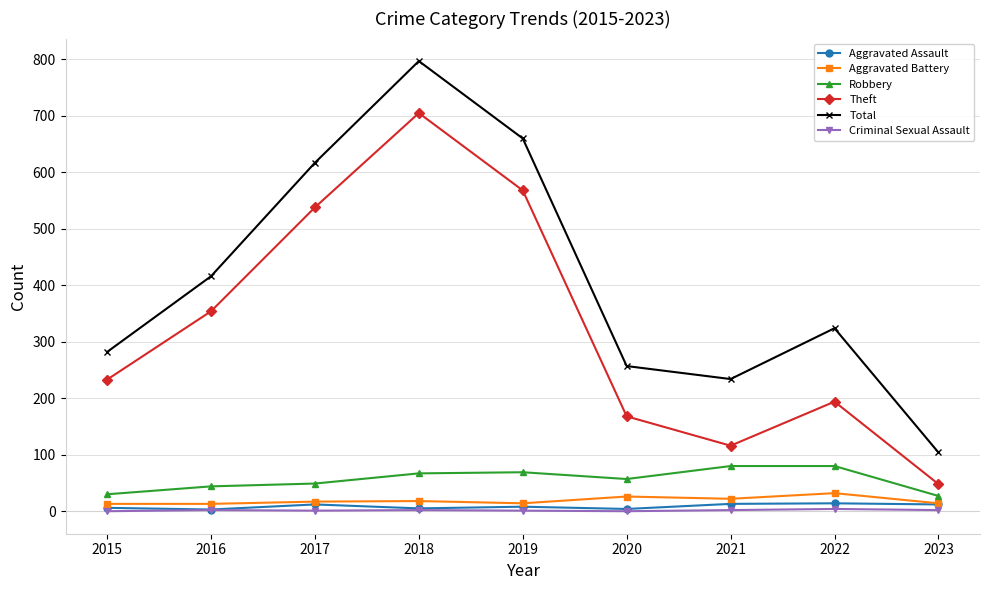

At which label is Total closest to 450?

2016